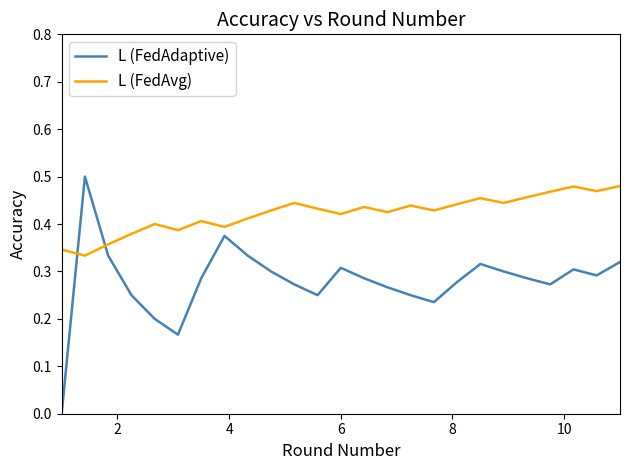

List the series in order of their overall mean, highest first.

L (FedAvg), L (FedAdaptive)